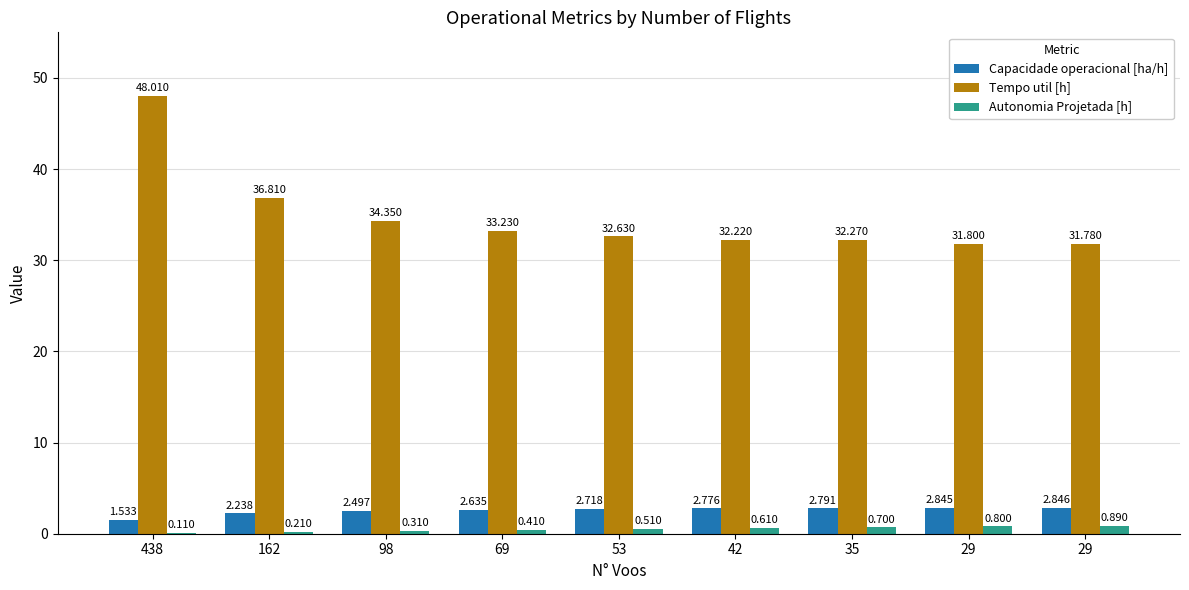

How many Capacidade operacional [ha/h] values are between 2 and 3?

8